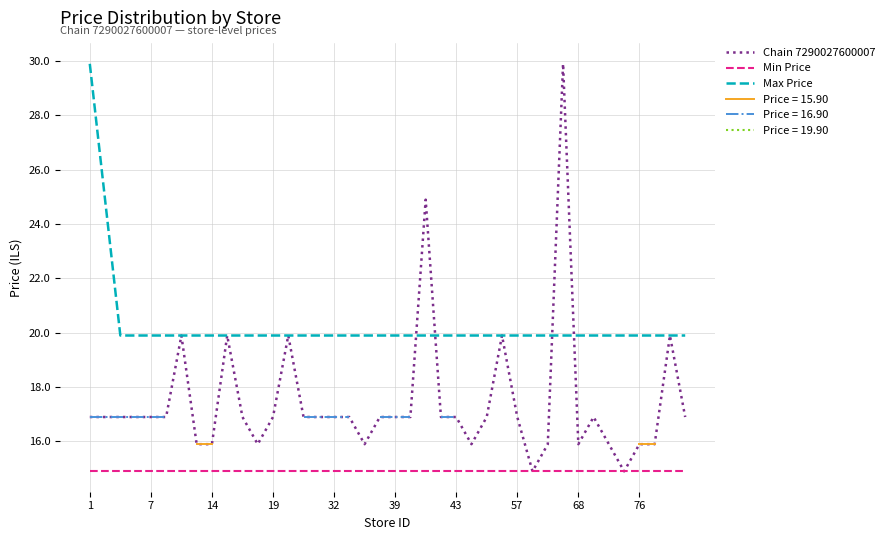

True or false: Max Price and Min Price intersect in this chart.

False